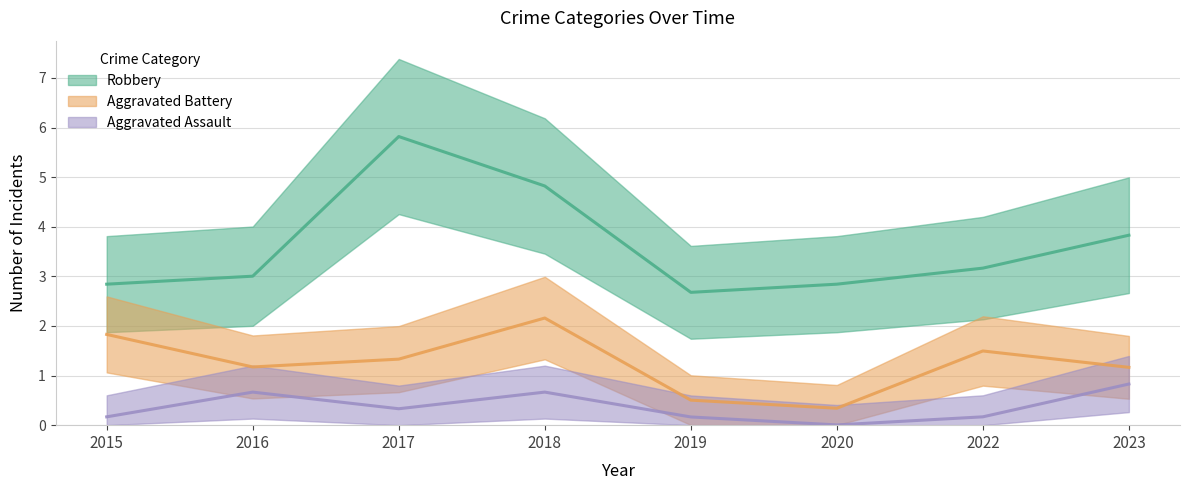

The Aggravated Battery series shows 1 at 2016. True or false?

True